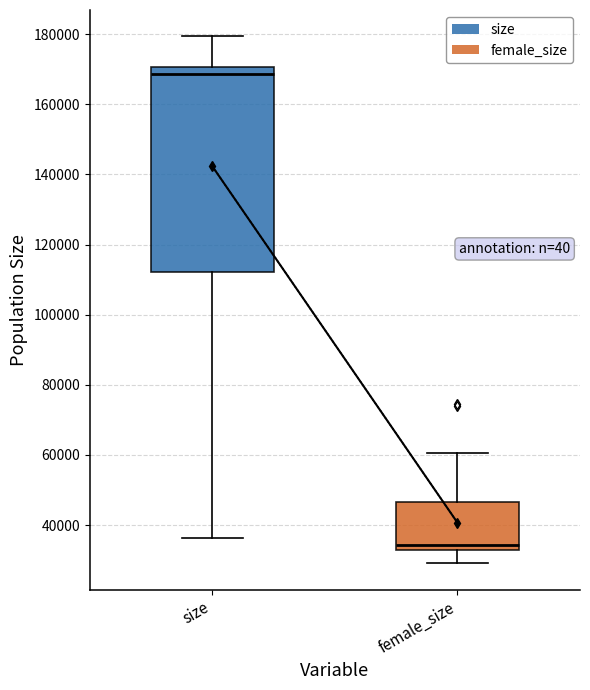

Where does the upper whisker of the box for size end on the y-axis? The values are not printed on the chart, so give them approximately, as read against the axis.

180000